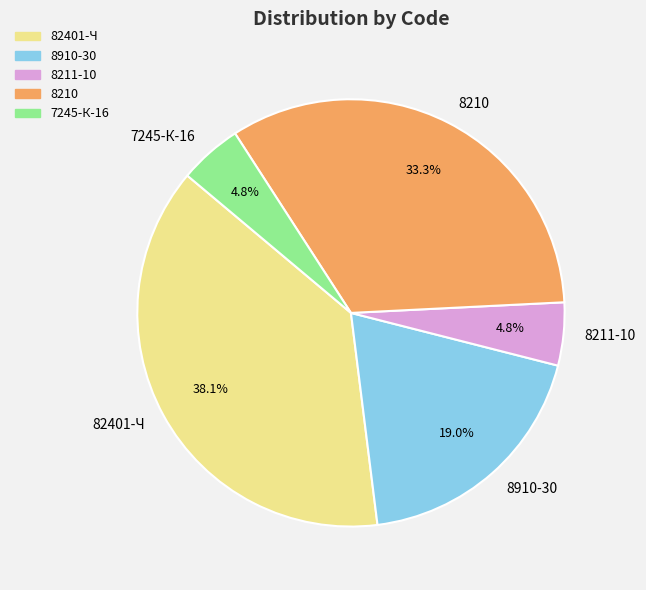

Does 7245-К-16 represent more than half of the total?

No